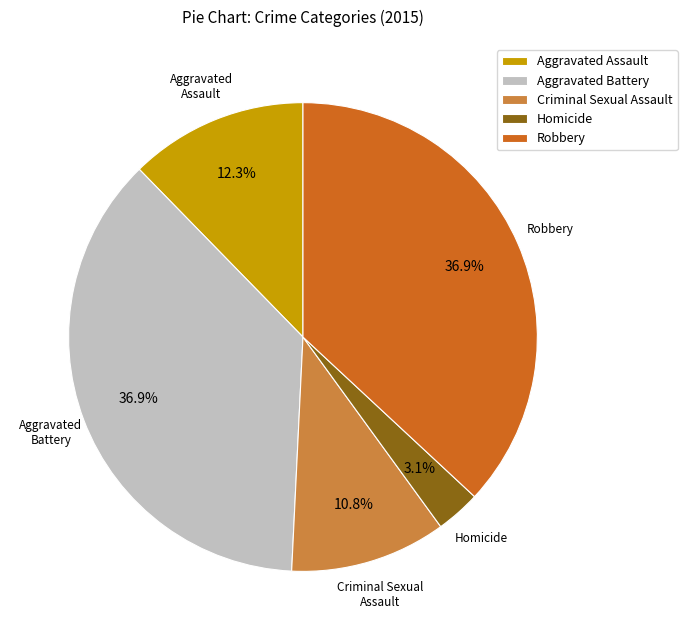

Does Homicide account for over 50% of the chart?

No